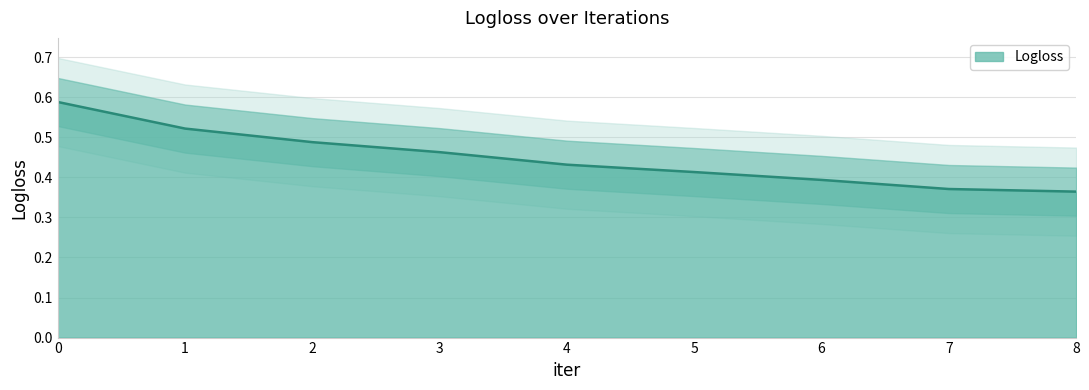

Reading left to right, list all the values displayed in this chart.

0=0.6	1=0.5	2=0.5	3=0.5	4=0.4	5=0.4	6=0.4	7=0.4	8=0.4